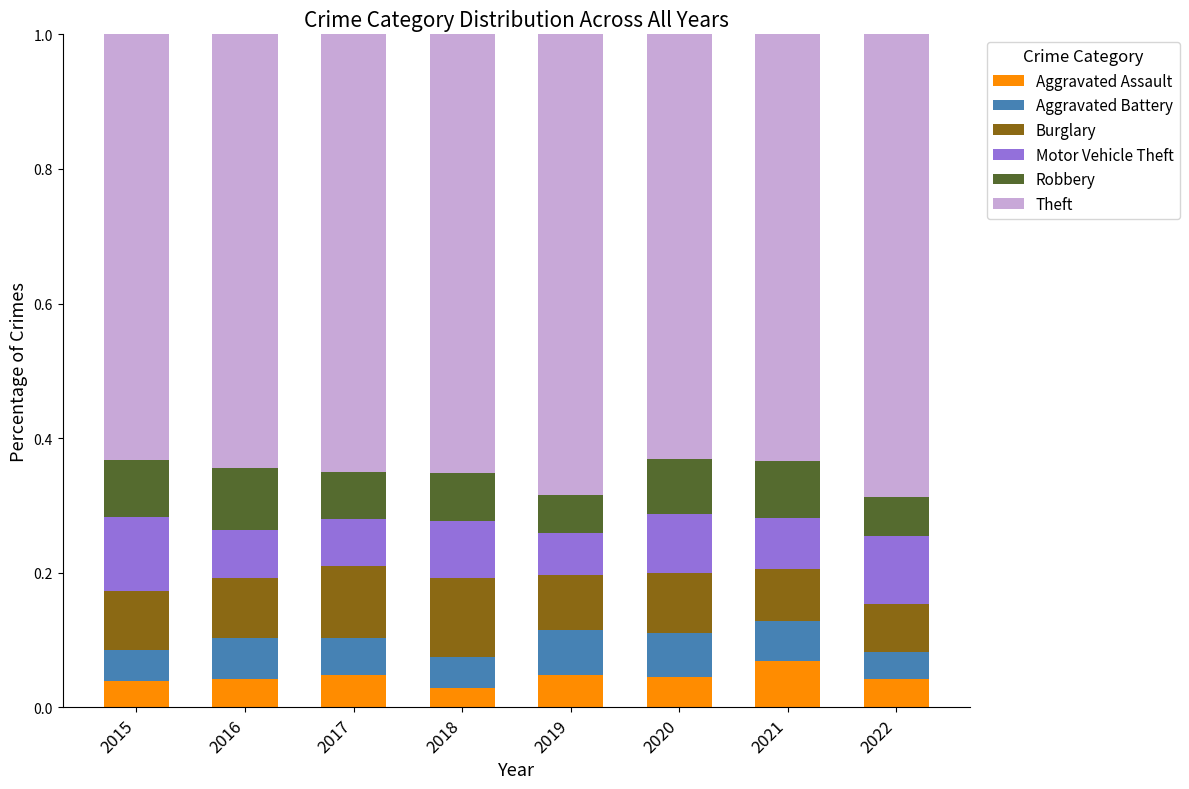

Does the chart contain stacked bars?

Yes